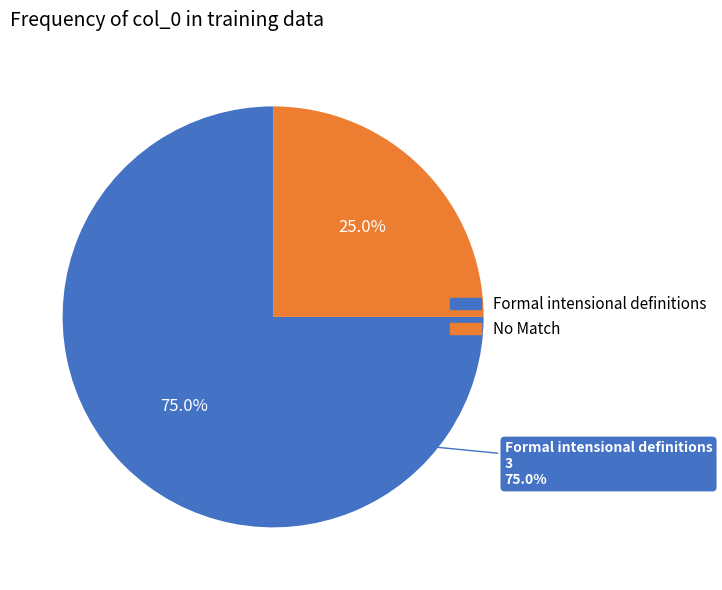

Count the number of slices in the pie.

2